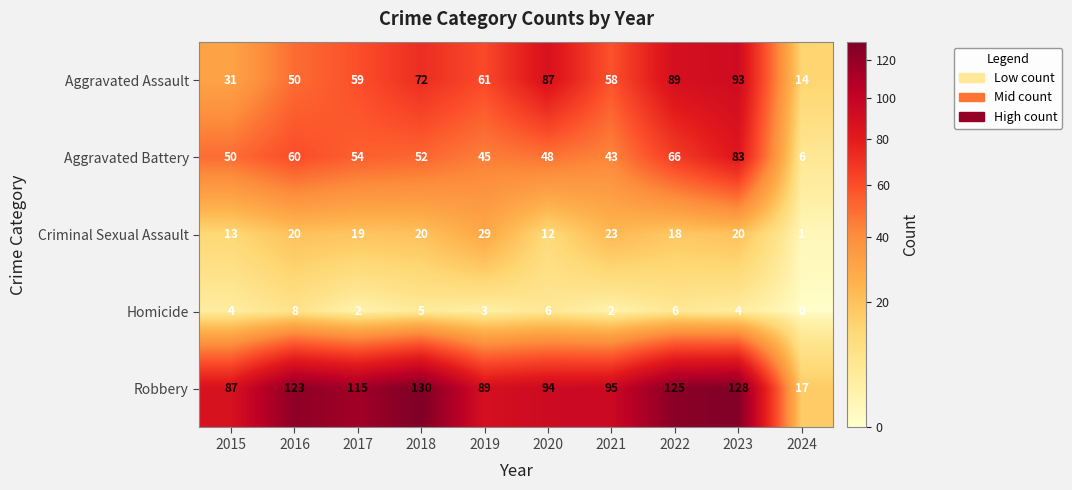

Which series has the largest total across all categories?

Robbery